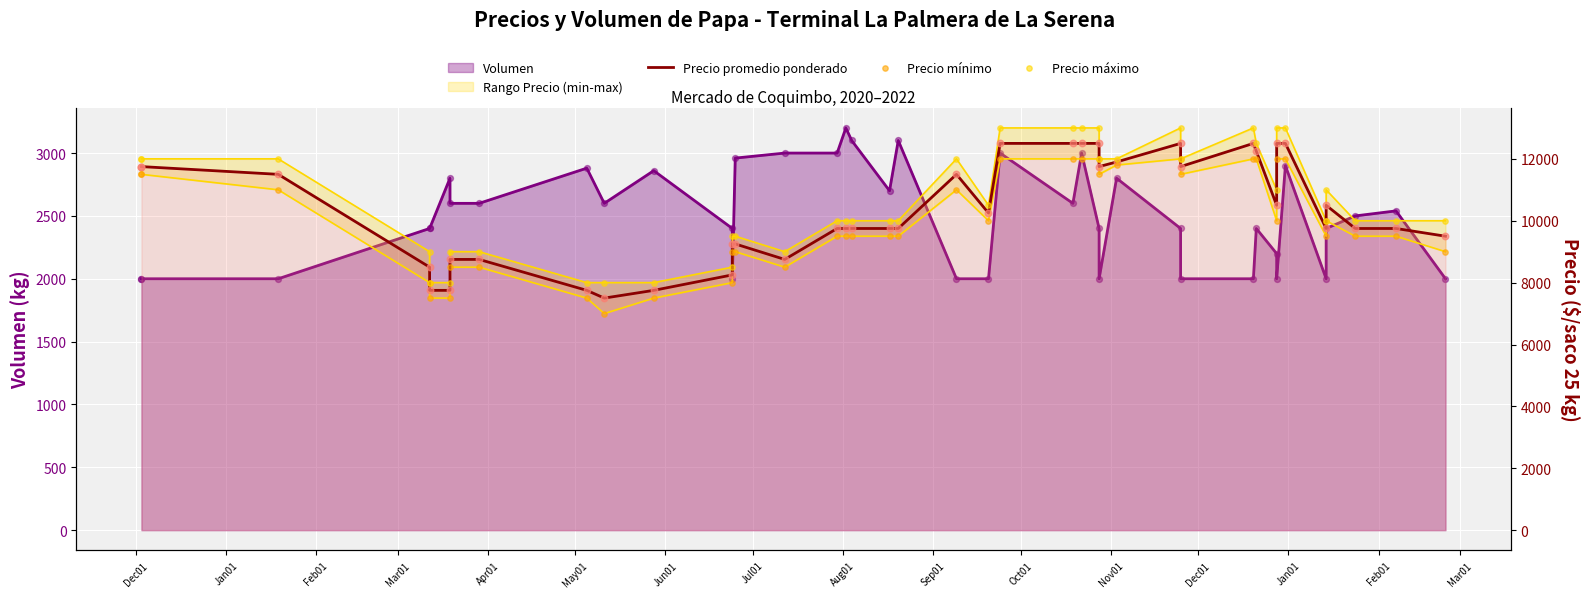

Which series has the widest spread of Y values?

Precio promedio ponderado